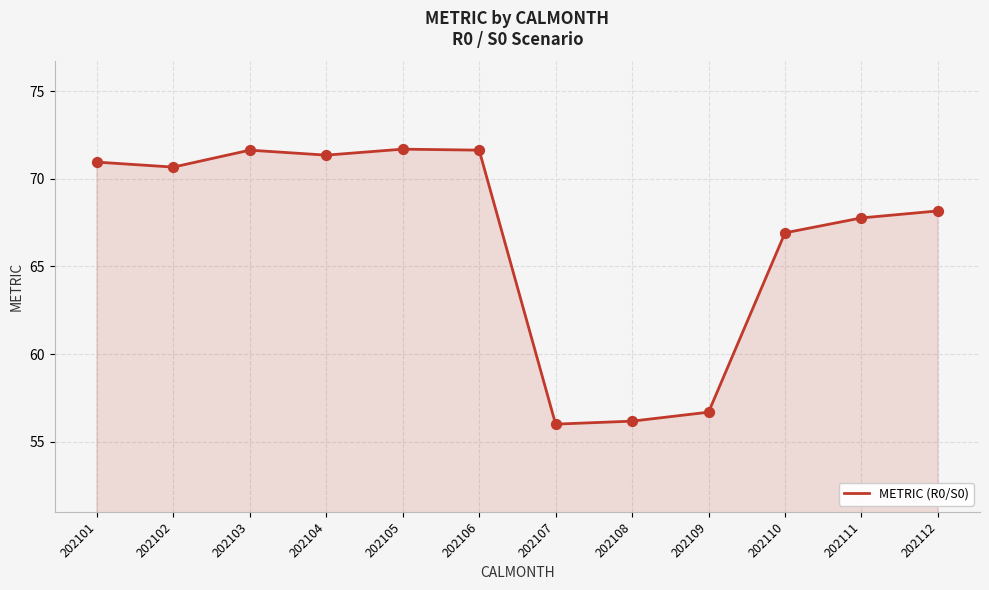

Between 202101 and 202109, which is larger?

202101